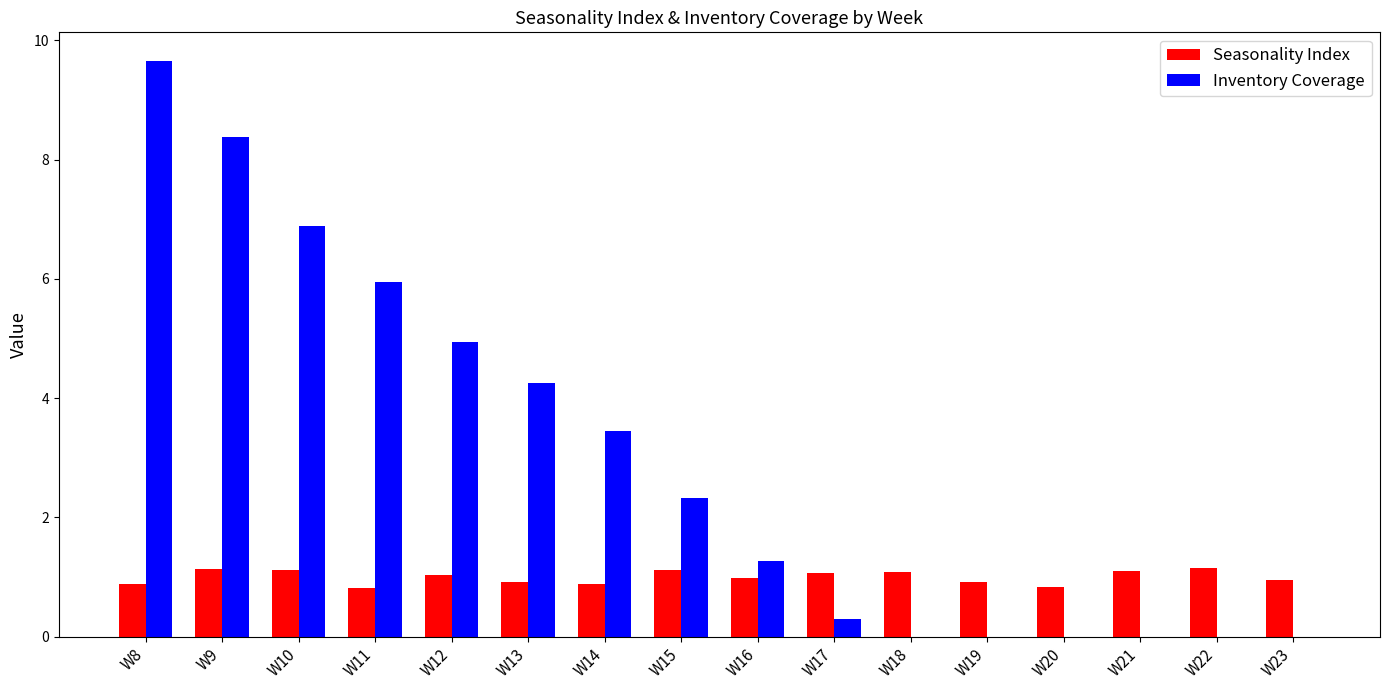

What is the sum of the Inventory Coverage values at W10 and W13?

11.1